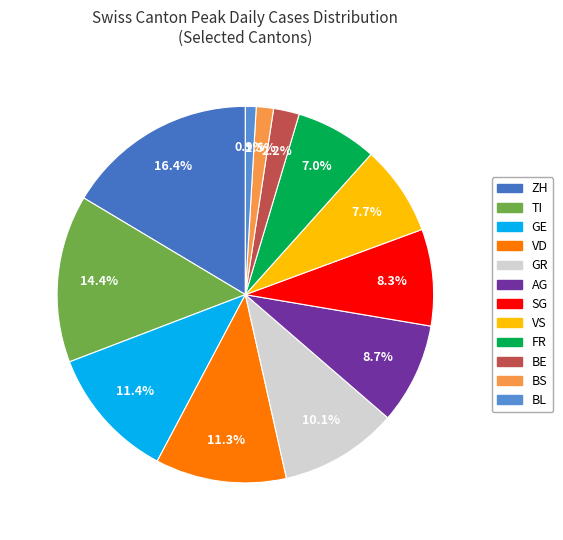

How many slices are in this pie chart?

12